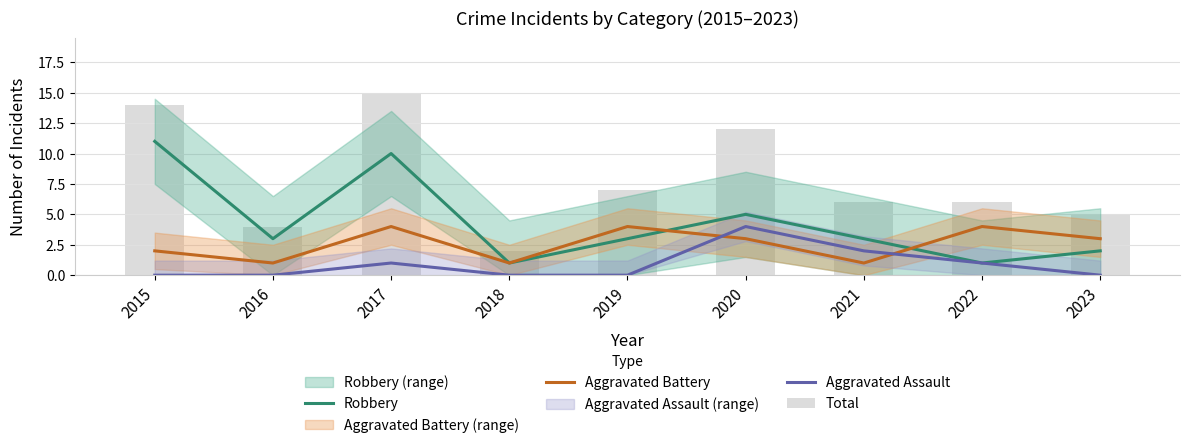

Rank the categories by Aggravated Battery value from highest to lowest.

2017, 2019, 2022, 2020, 2023, 2015, 2016, 2018, 2021